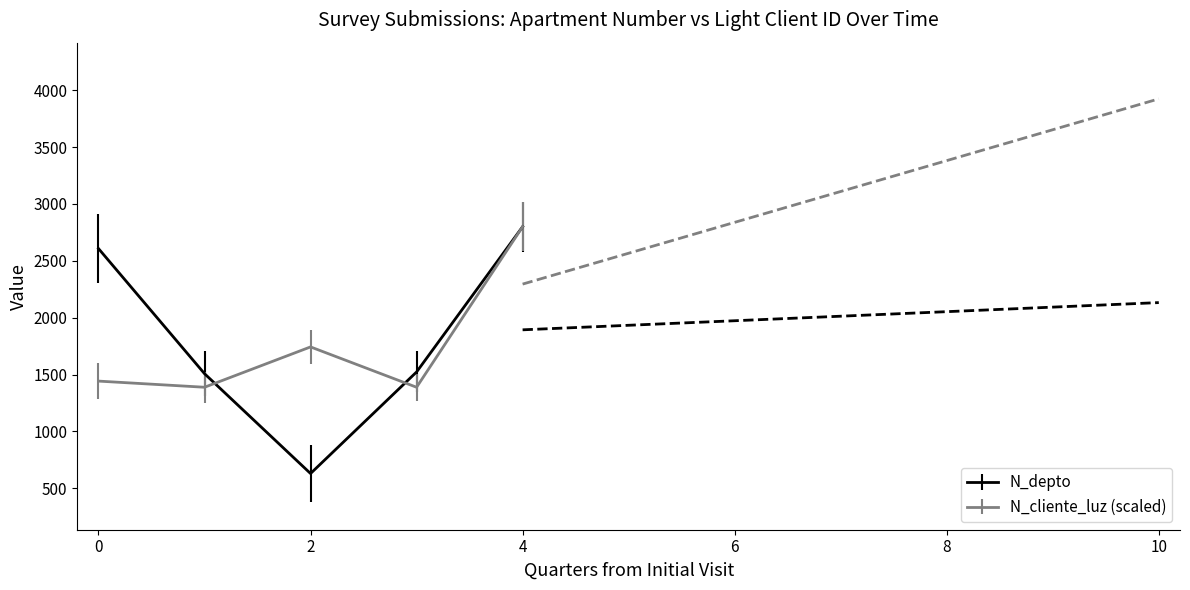

Reading right to left, list all the values displayed in this chart.

N_depto: 4=2800.0	3=1523.0	2=630.0	1=1508.0	0=2608.0
N_cliente_luz: 4=2800.0	3=1388.6	2=1743.3	1=1388.6	0=1442.7